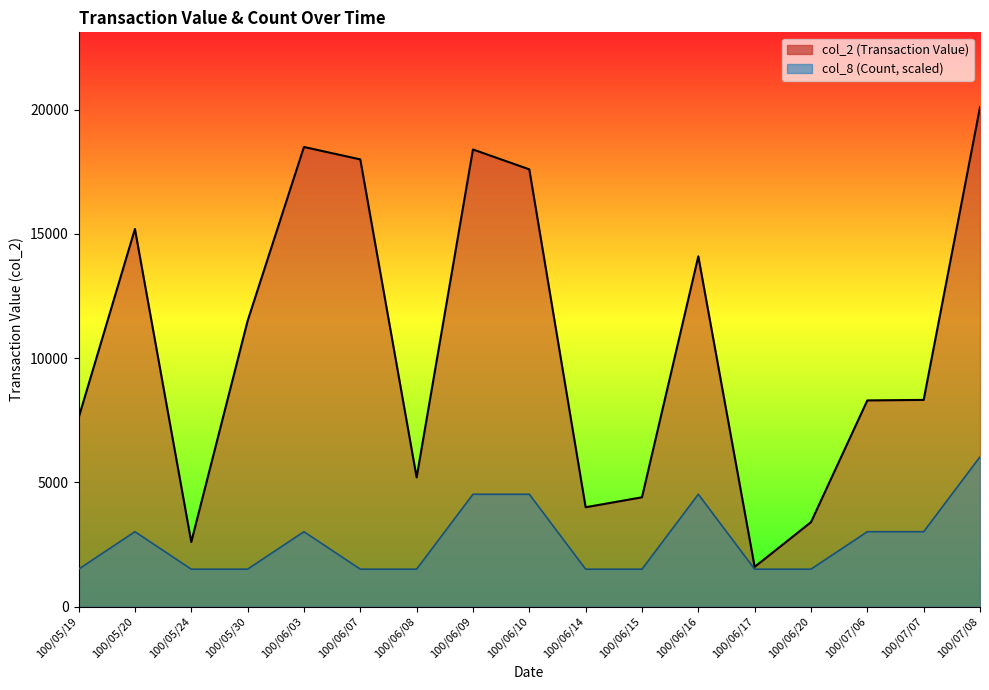

At how many categories does at least one series exceed 2466?

16